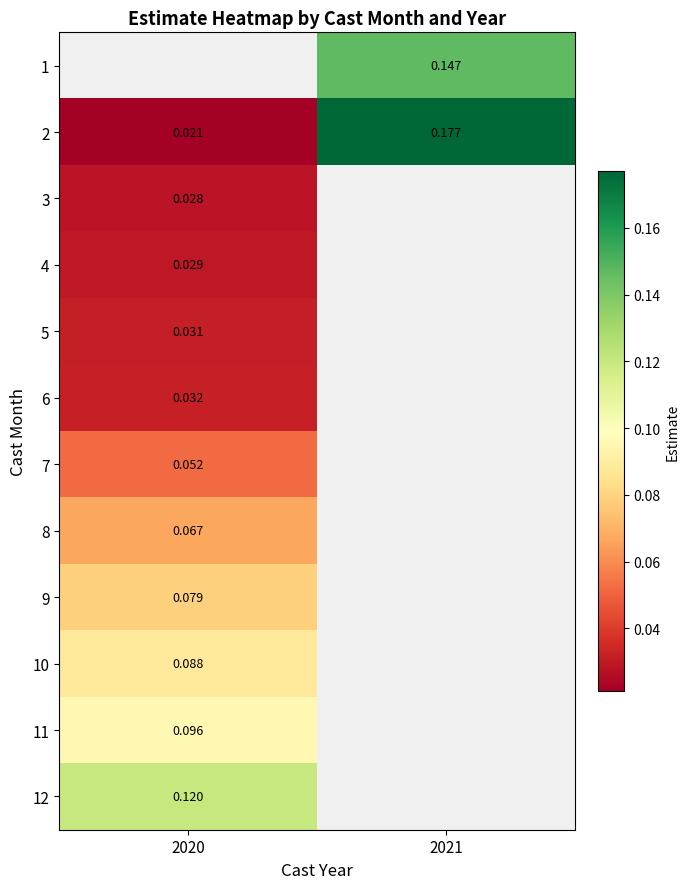

Is the value of 2 at 2020 greater than the value of 4 at 2020?

No